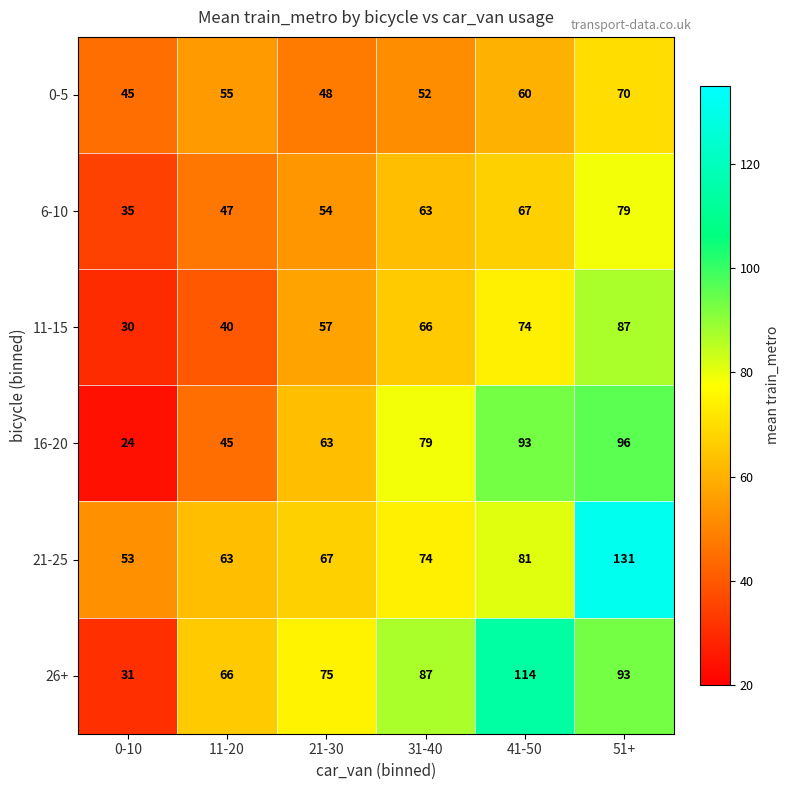

At which label is 21-25 closest to 92?

41-50